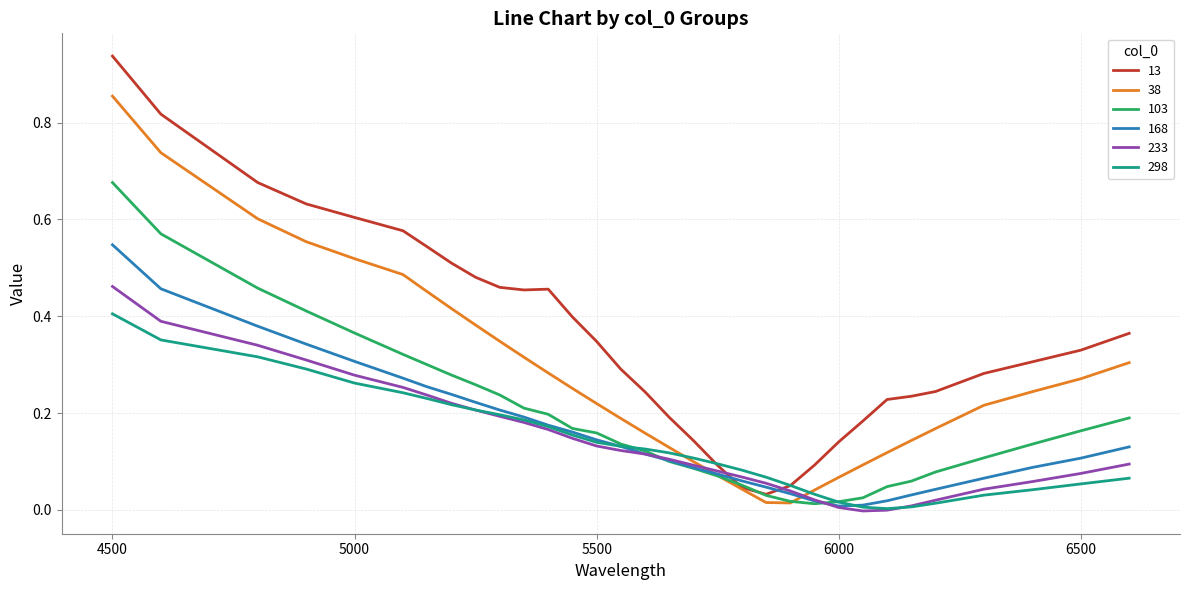

How many intersections are there between 233 and 13?

2